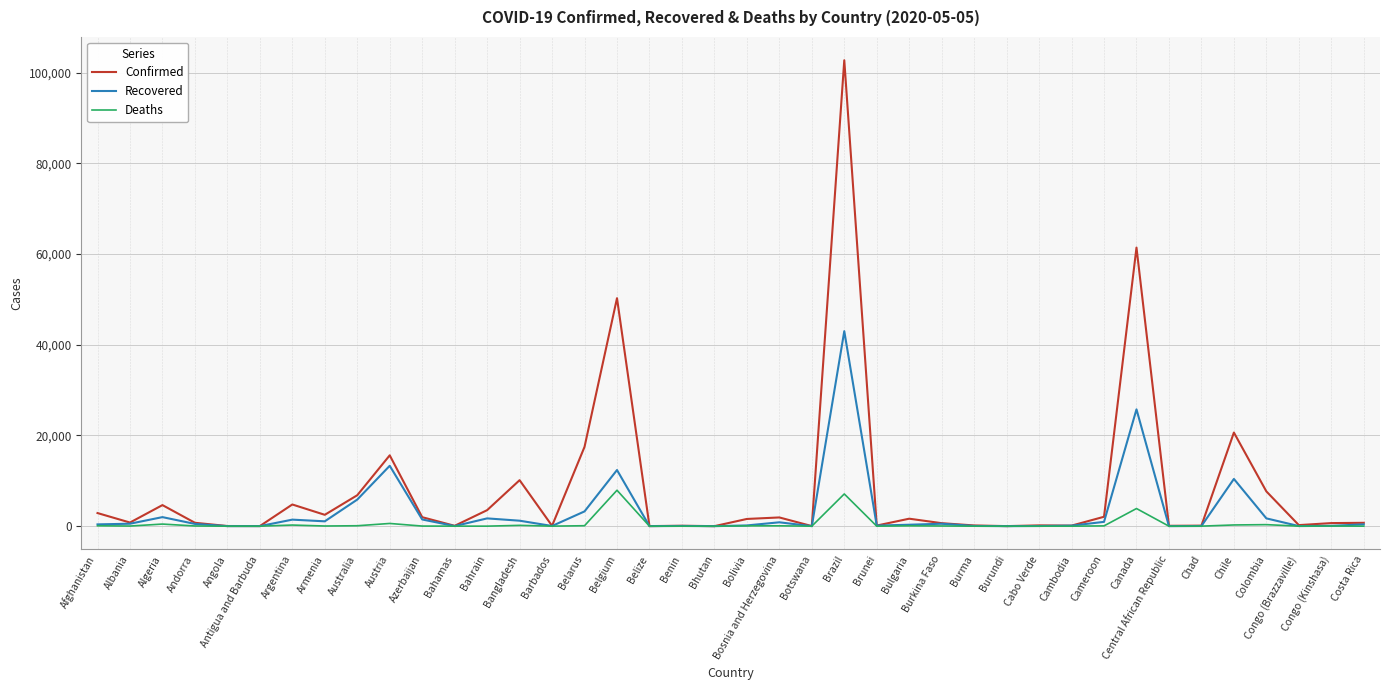

Which series has the largest total across all categories?

Confirmed